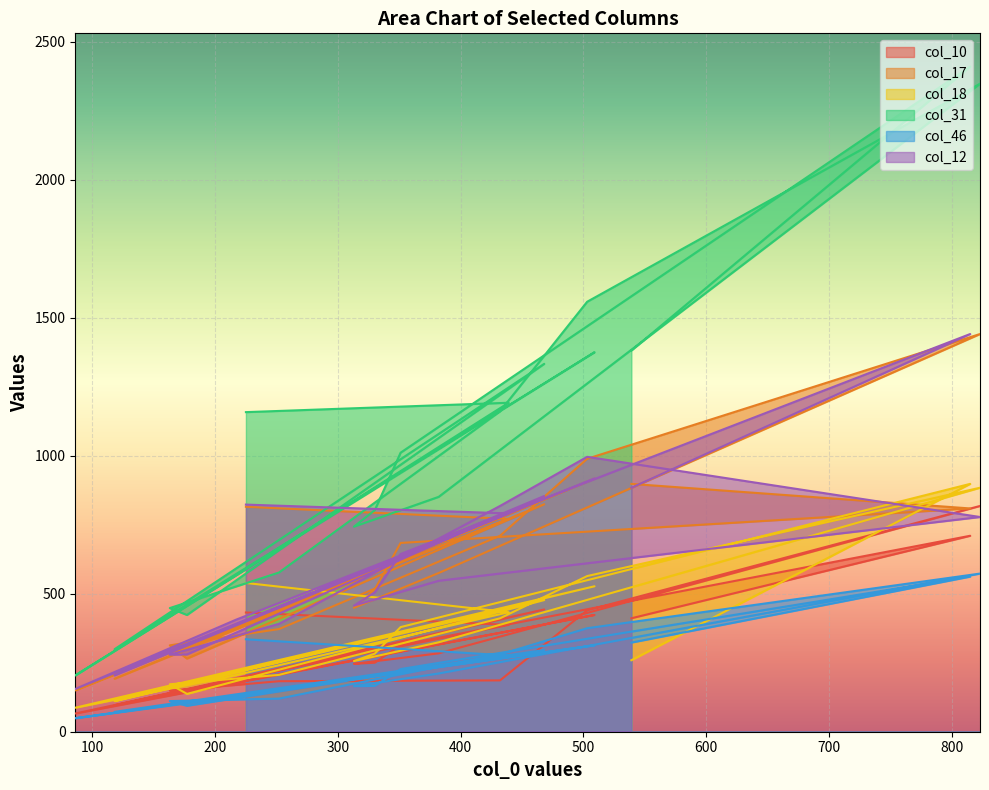

Where is the first local minimum for col_46?

86